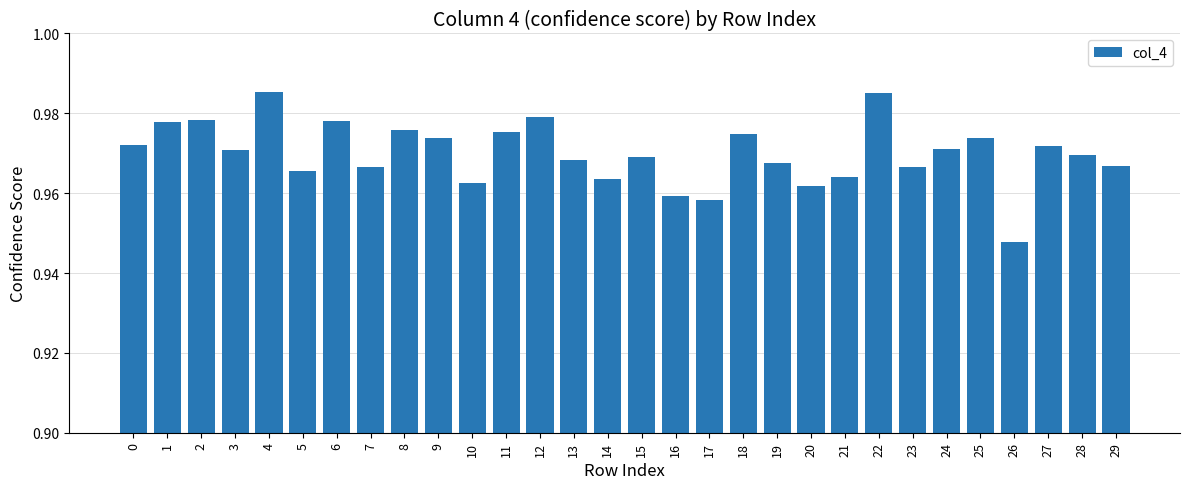

At which category does the chart reach its minimum across all series?

26